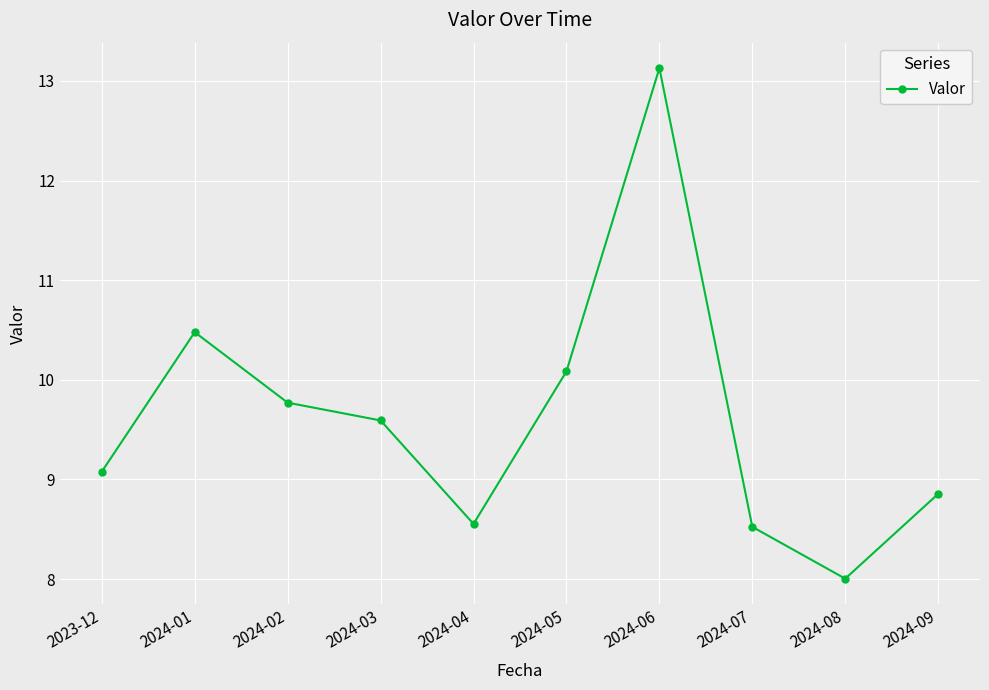

How many data points are less than 9?

4